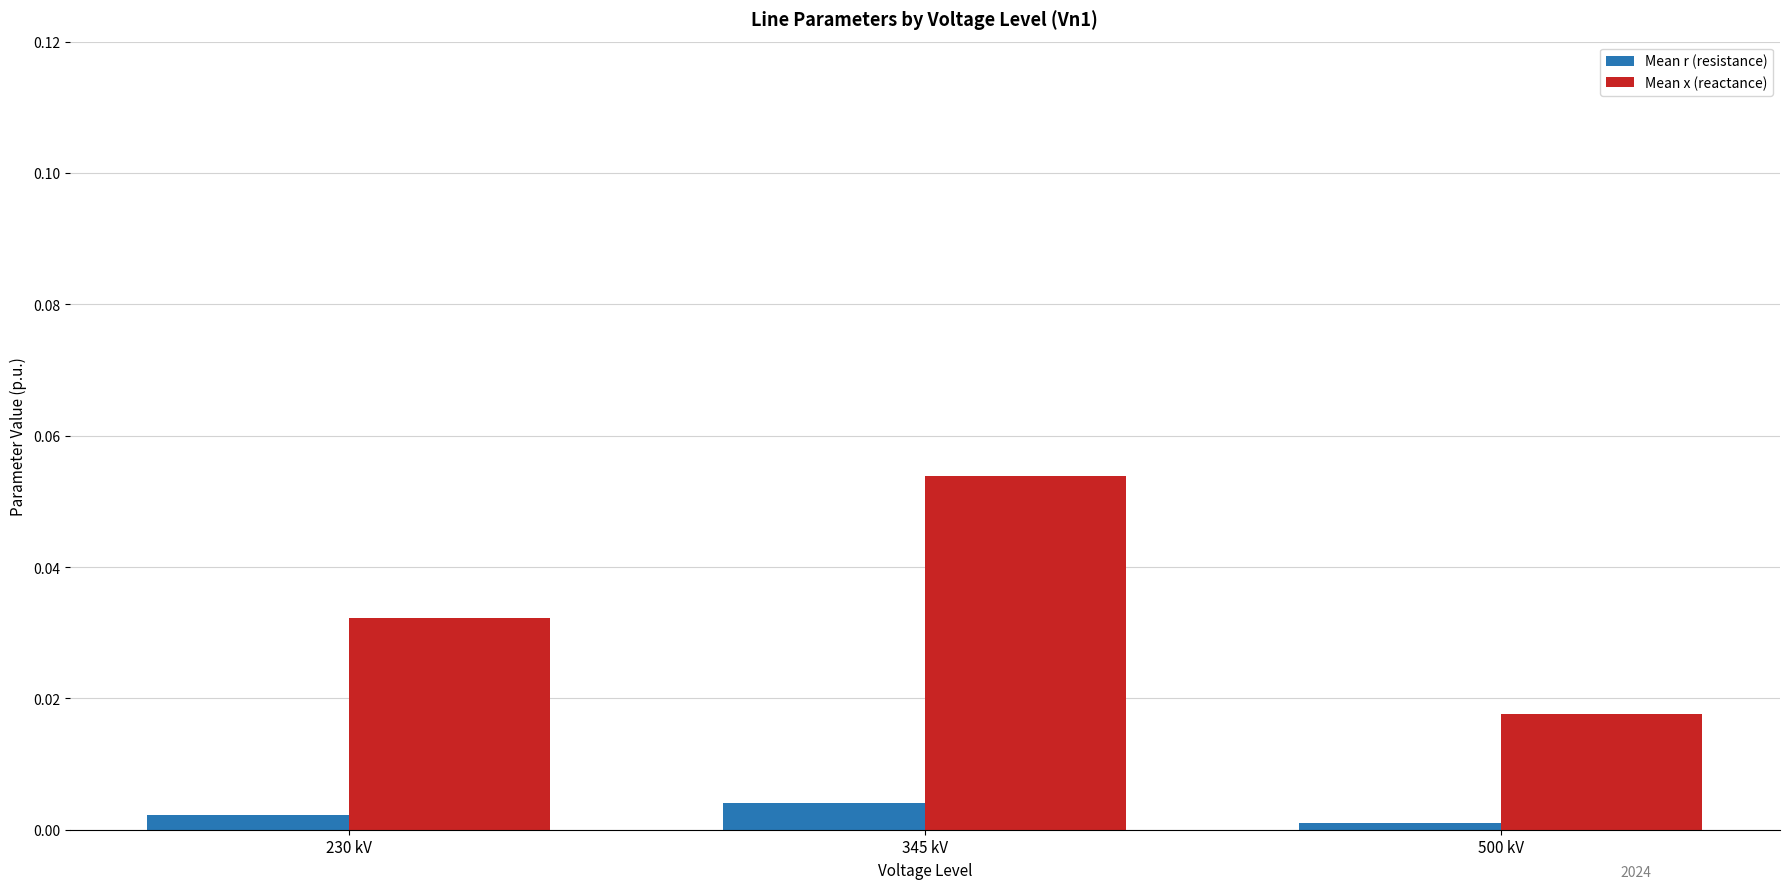

What is the label of the 1st bar from the left?

230 kV